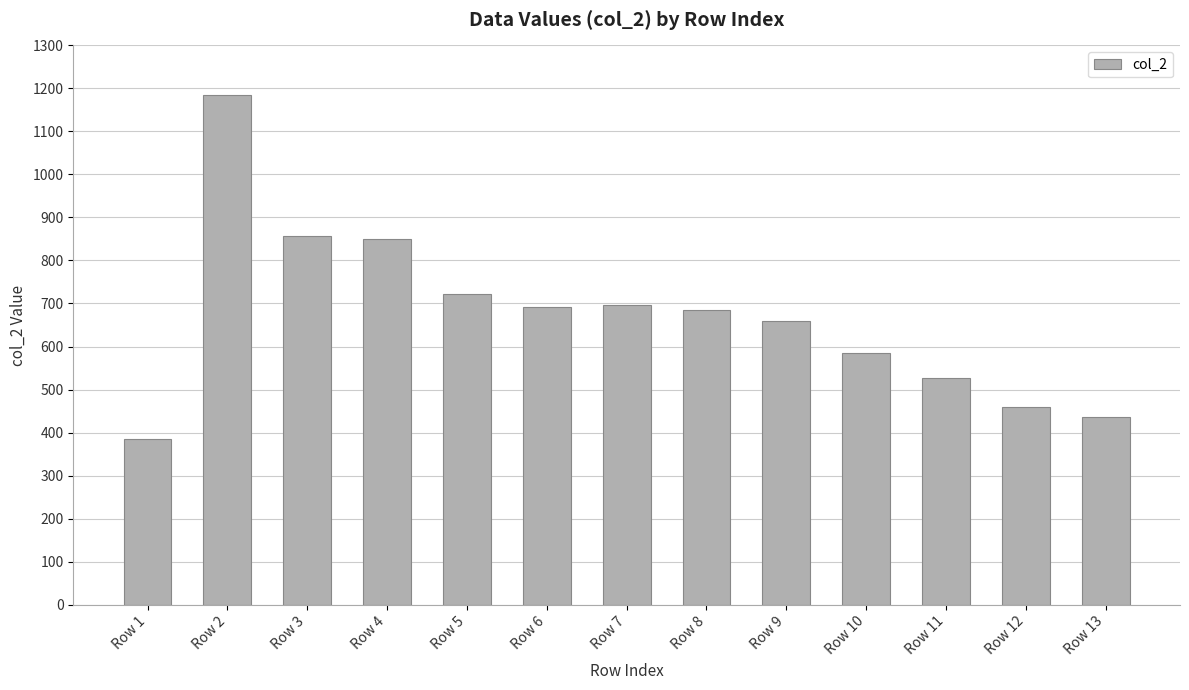

Is it true that the value at Row 7 is 291?

False